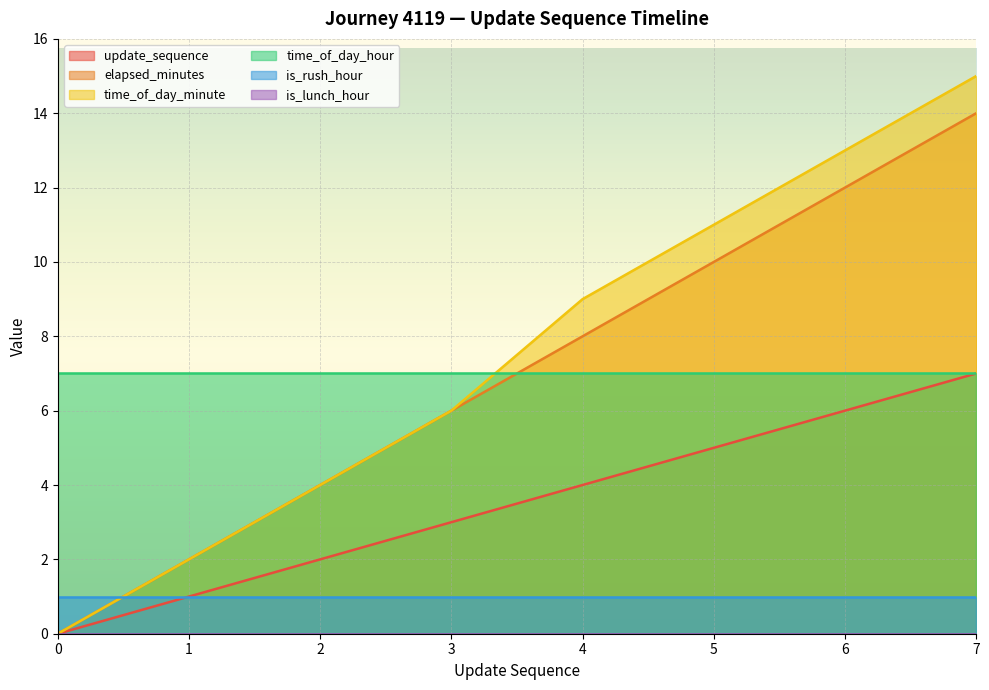

True or false: elapsed_minutes has more than 1 interior local peaks.

False